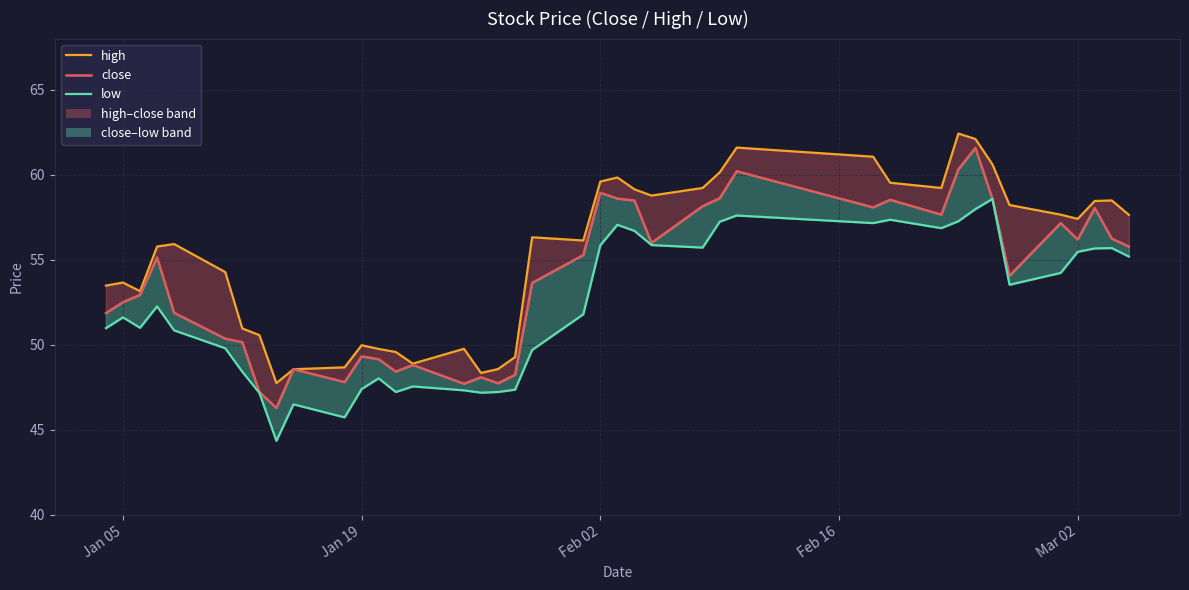

Is it true that close equals 34.0 at Jan 05?

False